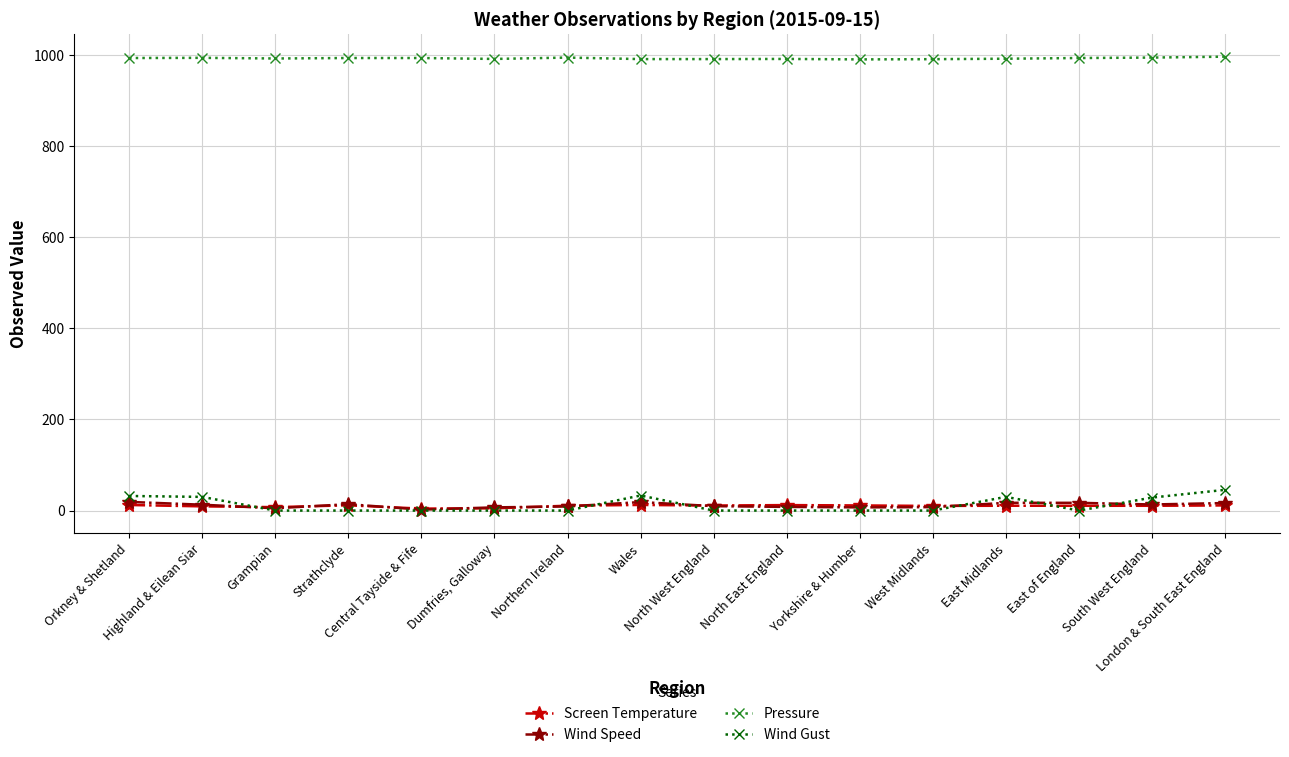

At how many categories does at least one series exceed 704?

16